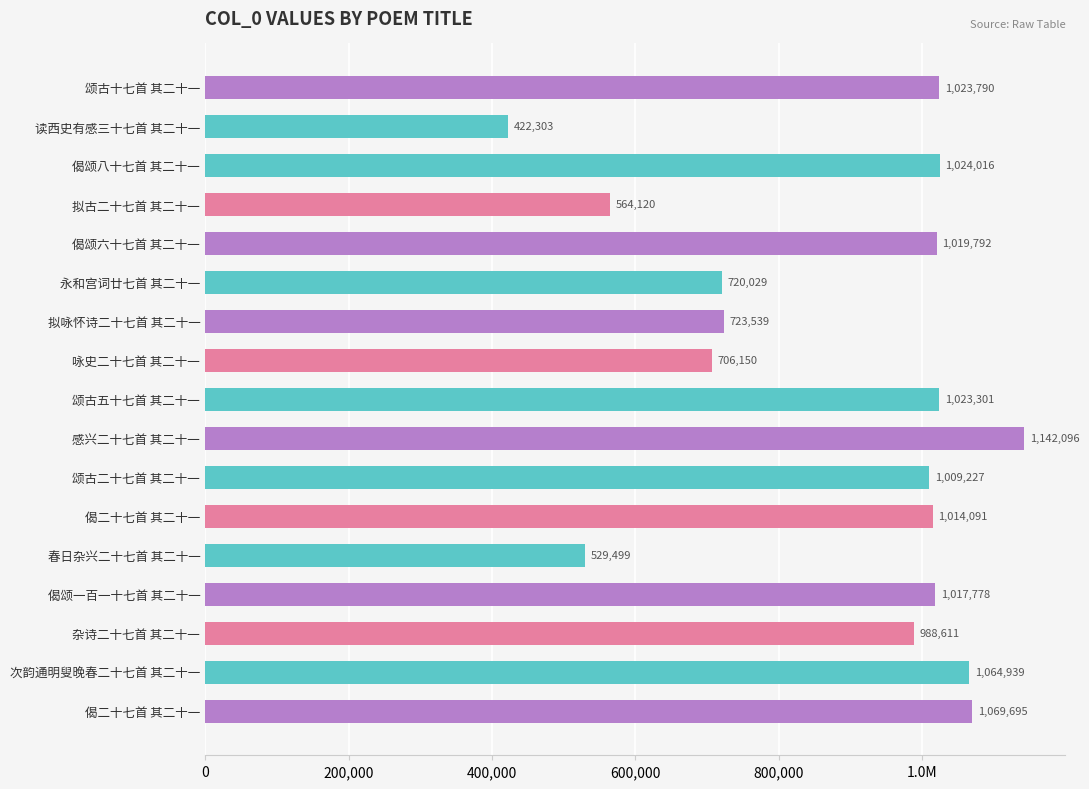

Are the bars horizontal?

Yes